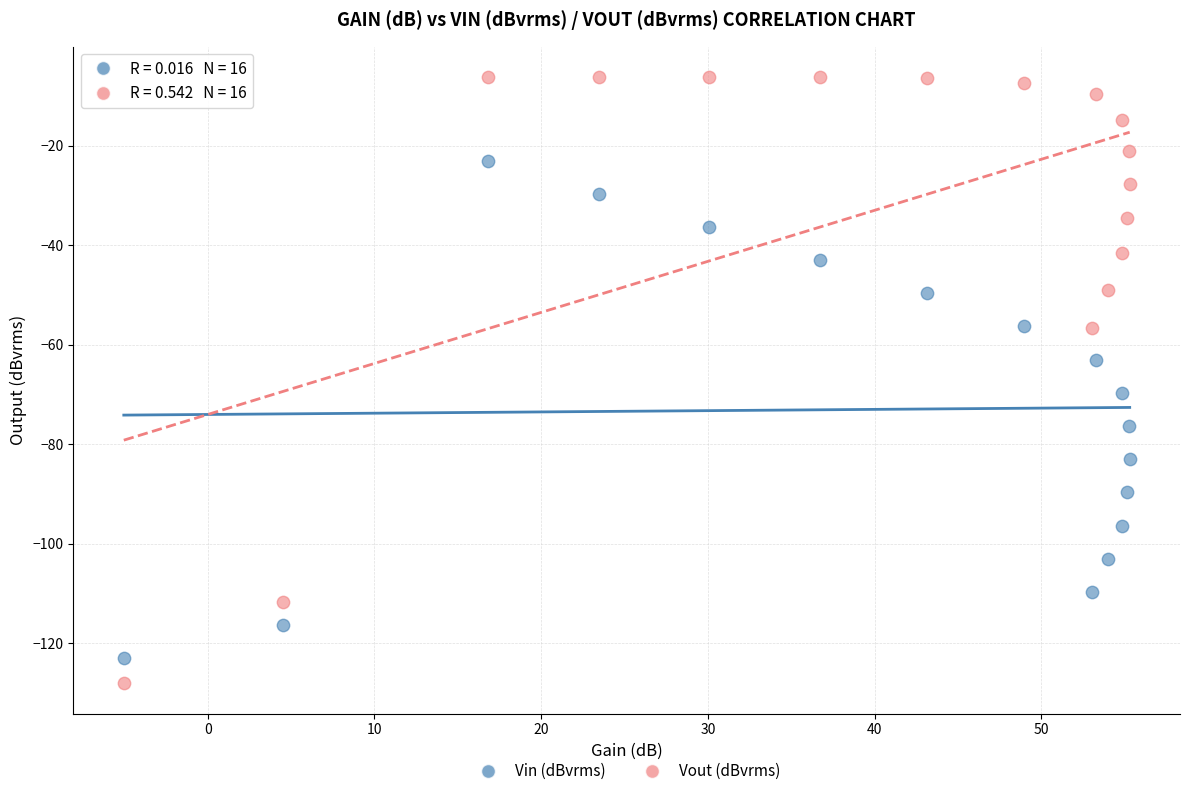

What is the X range (max minus min) for the scatter plot?

60.4